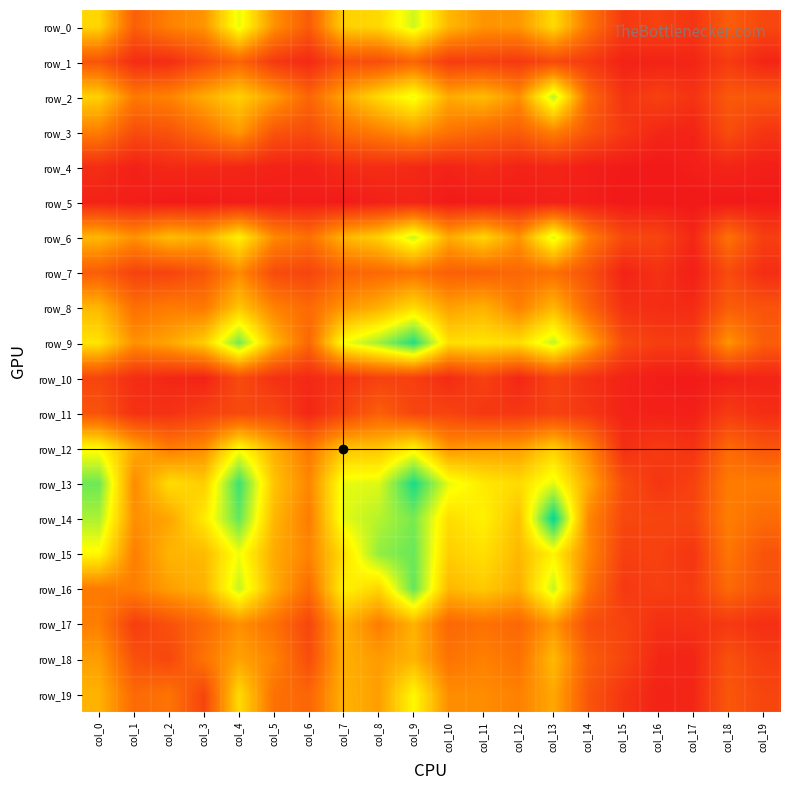

Is the value of row_19 at col_17 greater than the value of row_8 at col_14?

No